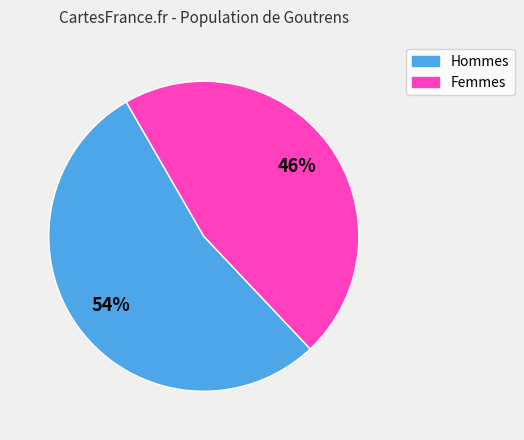

To the nearest percent, what is the combined percentage of Hommes and Femmes?

100%